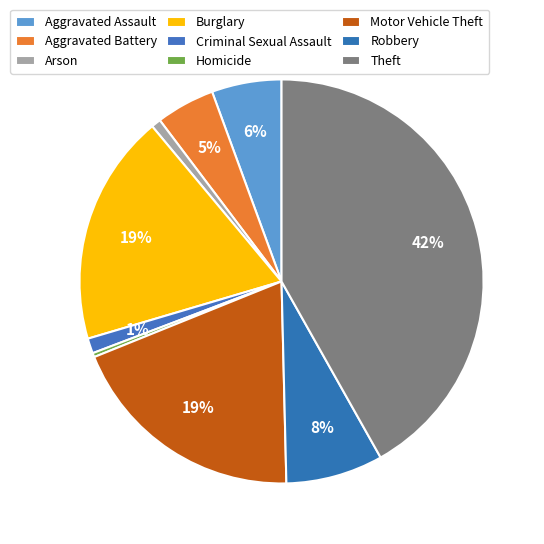

To the nearest percent, what is the difference between the largest and smallest slice percentages?

42%